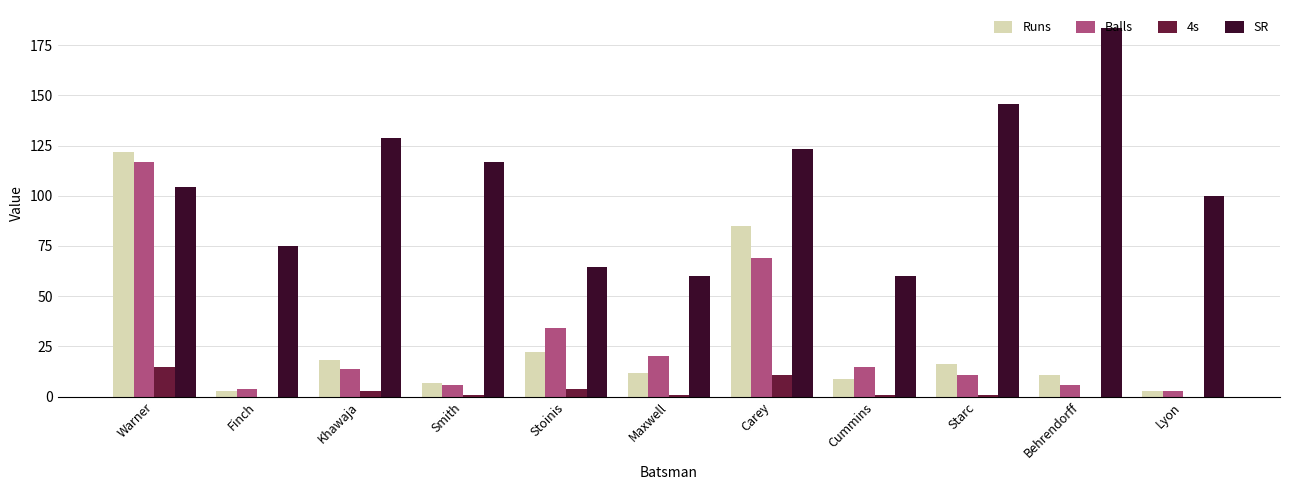

What is the approximate value of Balls at Carey?

69.0